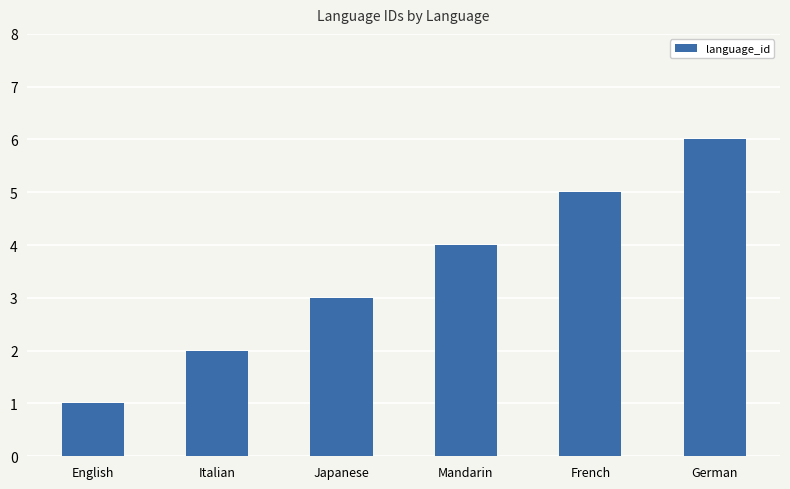

What value does the data have at French?

5